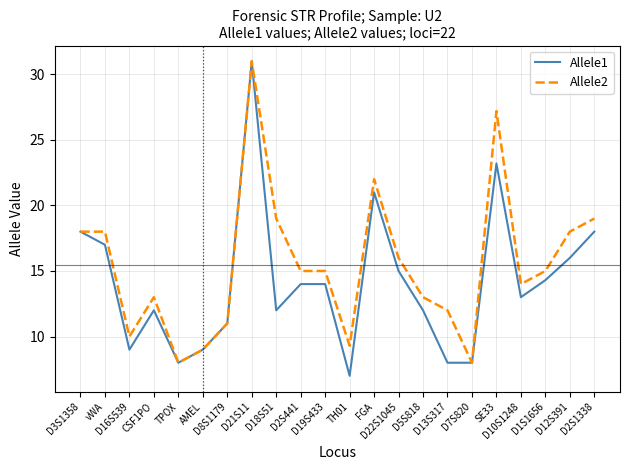

What is the sum of all Allele2 values?

340.5